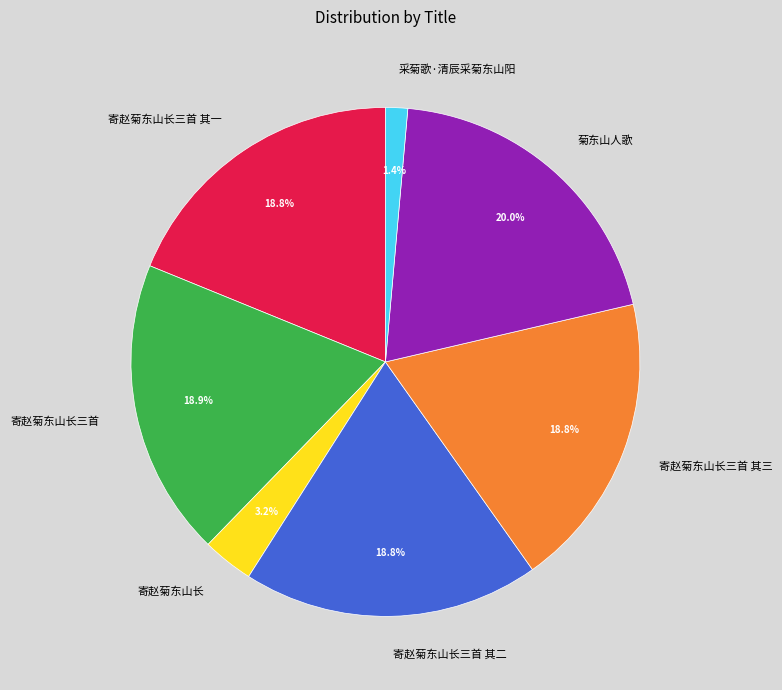

What percentage is the 寄赵菊东山长三首 其一 slice, to the nearest percent?

19%